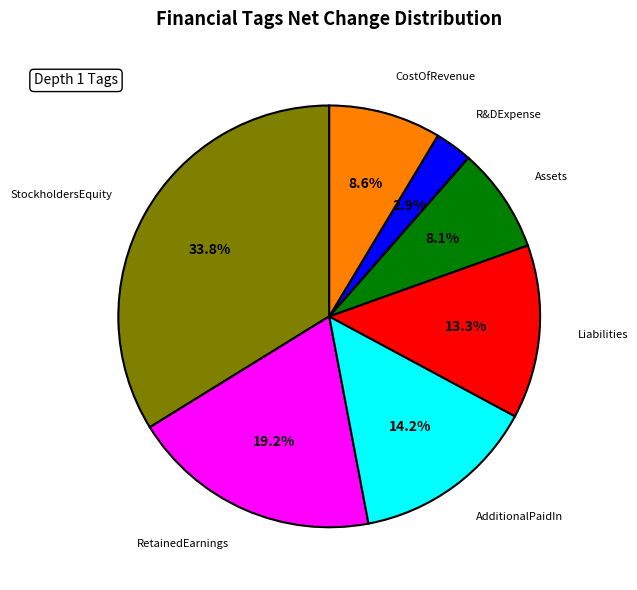

Which slice is the smallest?

R&DExpense